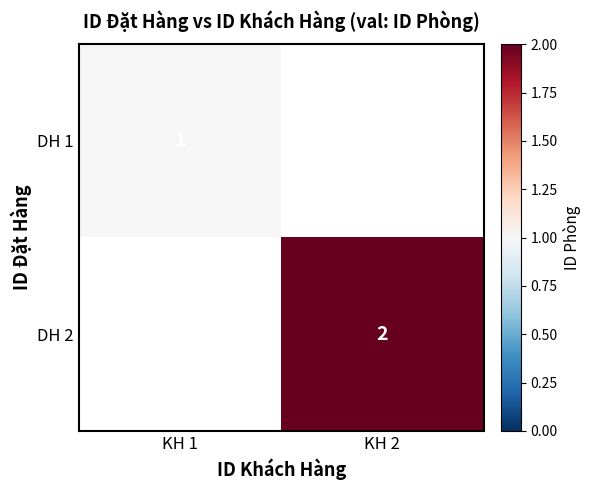

Is it true that DH 2 equals 1 at KH 2?

False